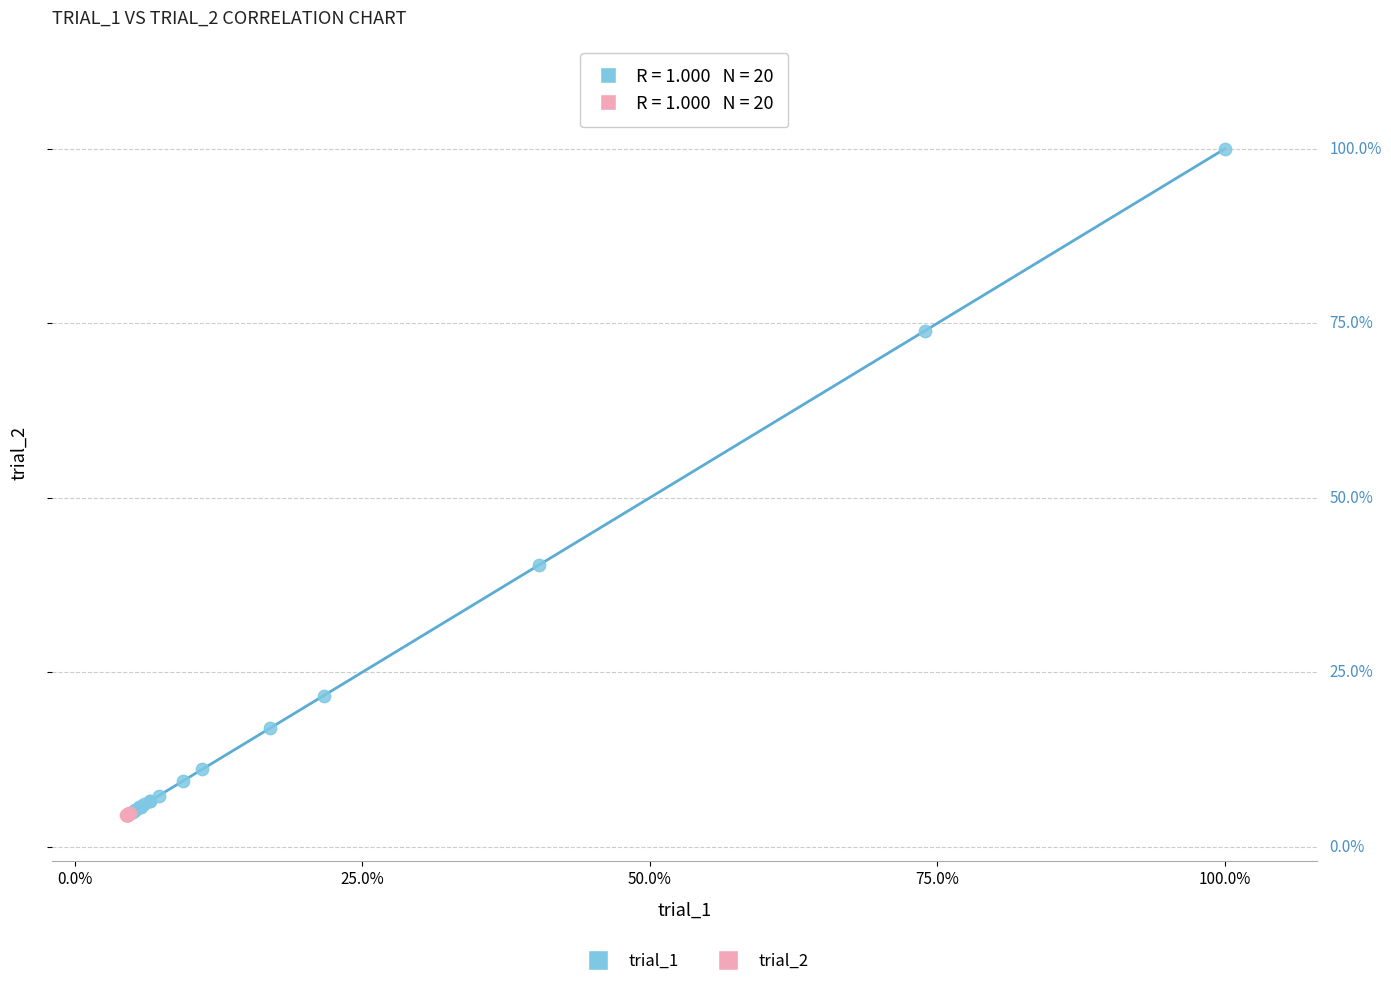

Which series contains the highest Y value?

trial_1